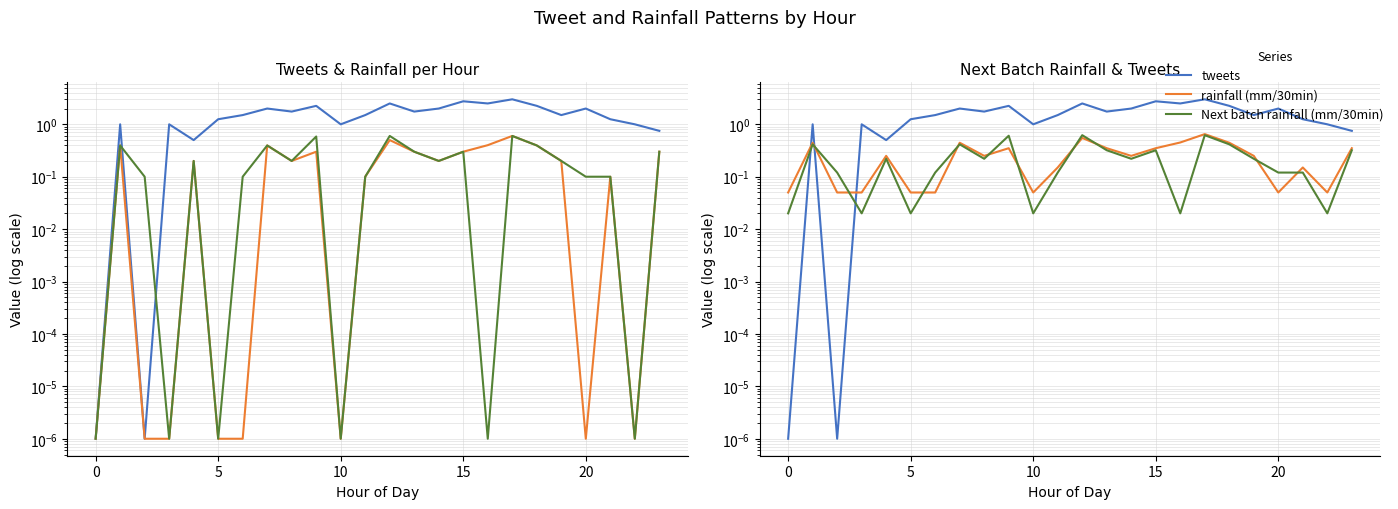

Count the number of data series in this chart.

3